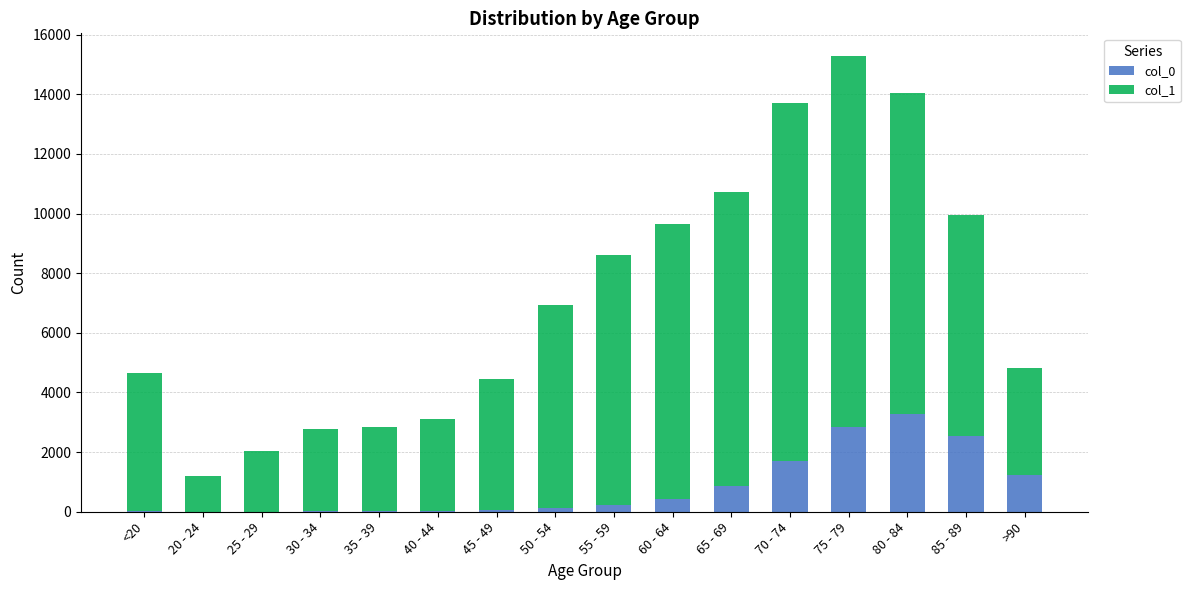

At which category is the sum across all series the highest?

75 - 79